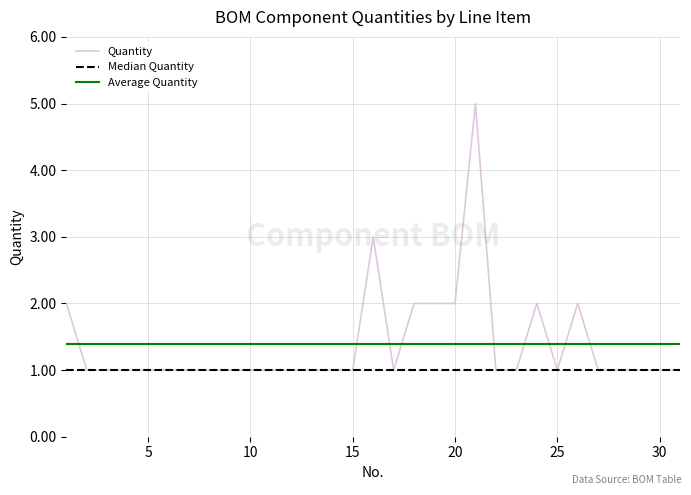

True or false: Average Quantity and Quantity cross at least once.

True